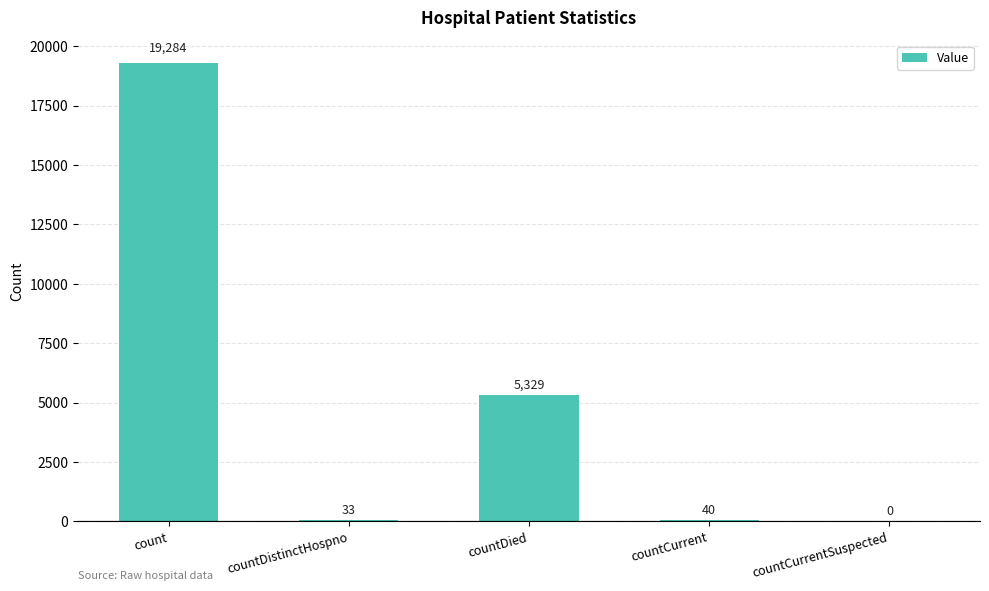

What is the change in value from count to countCurrent?

-19244